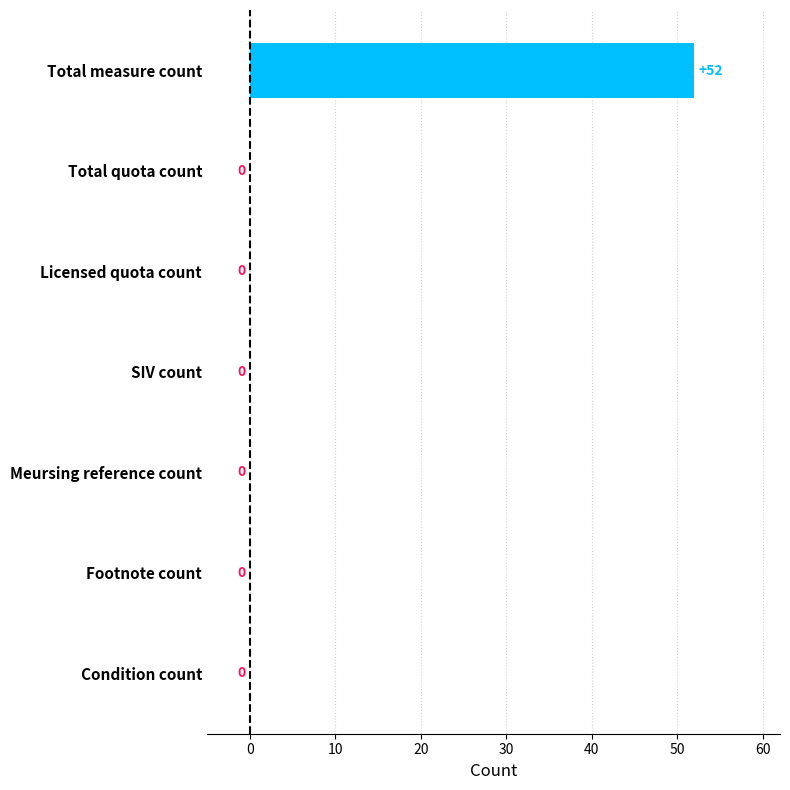

The value at Footnote count is -31. True or false?

False